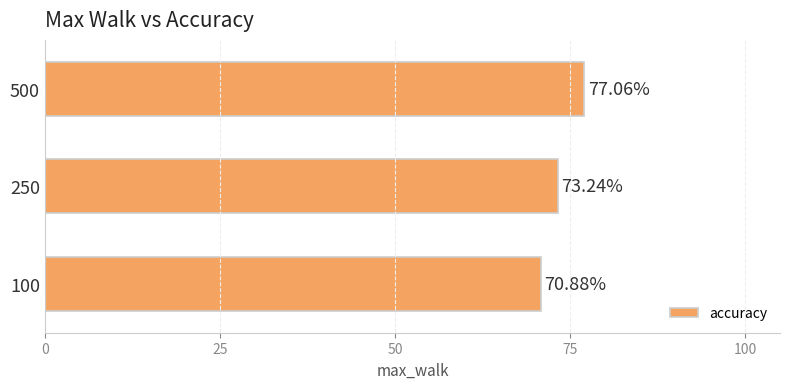

Which has a higher value, 250 or 500?

500